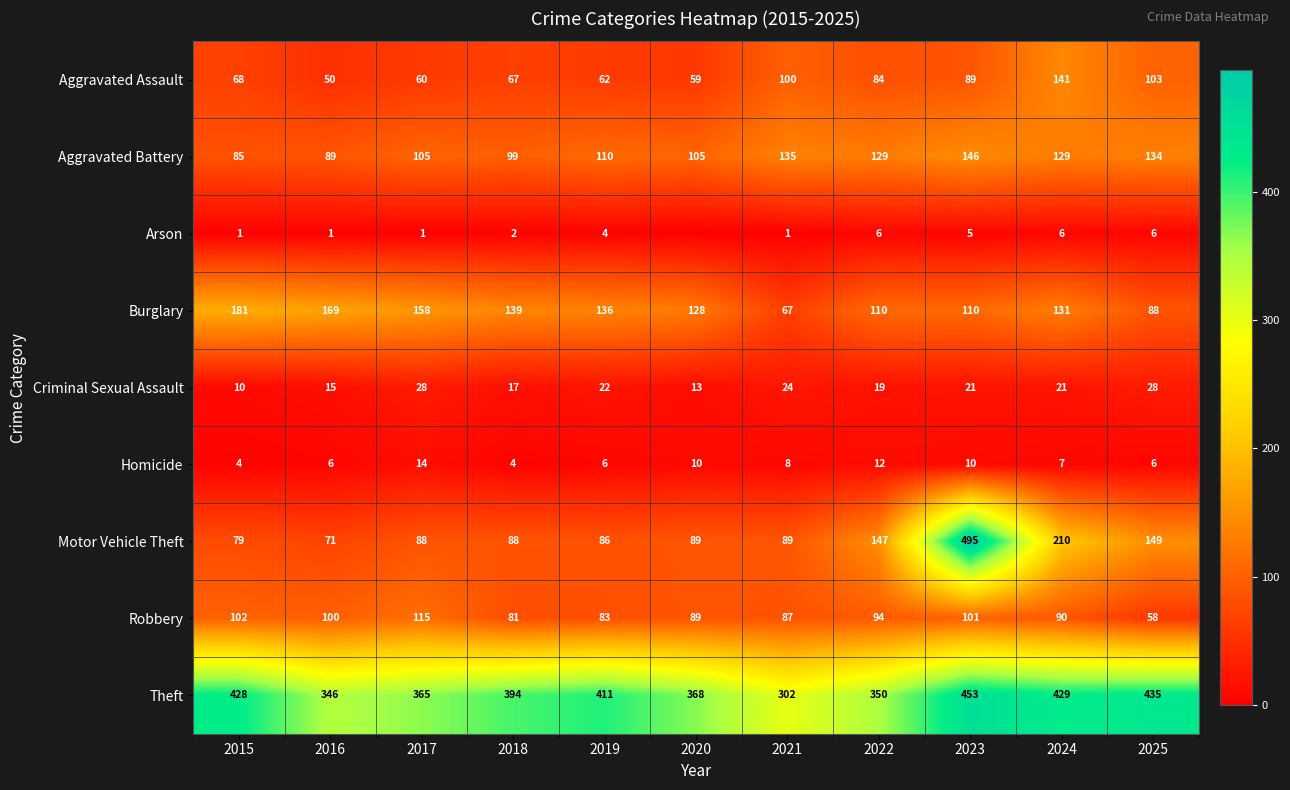

At which label is Motor Vehicle Theft closest to 283?

2024